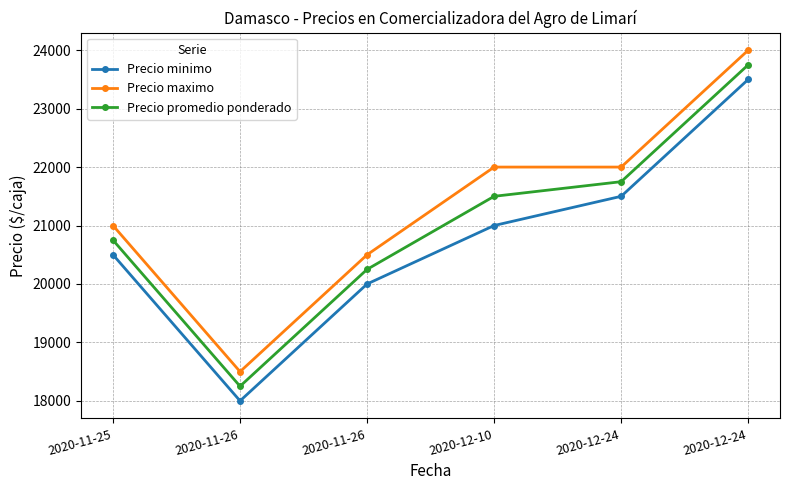

How many categories are shown in the chart?

6